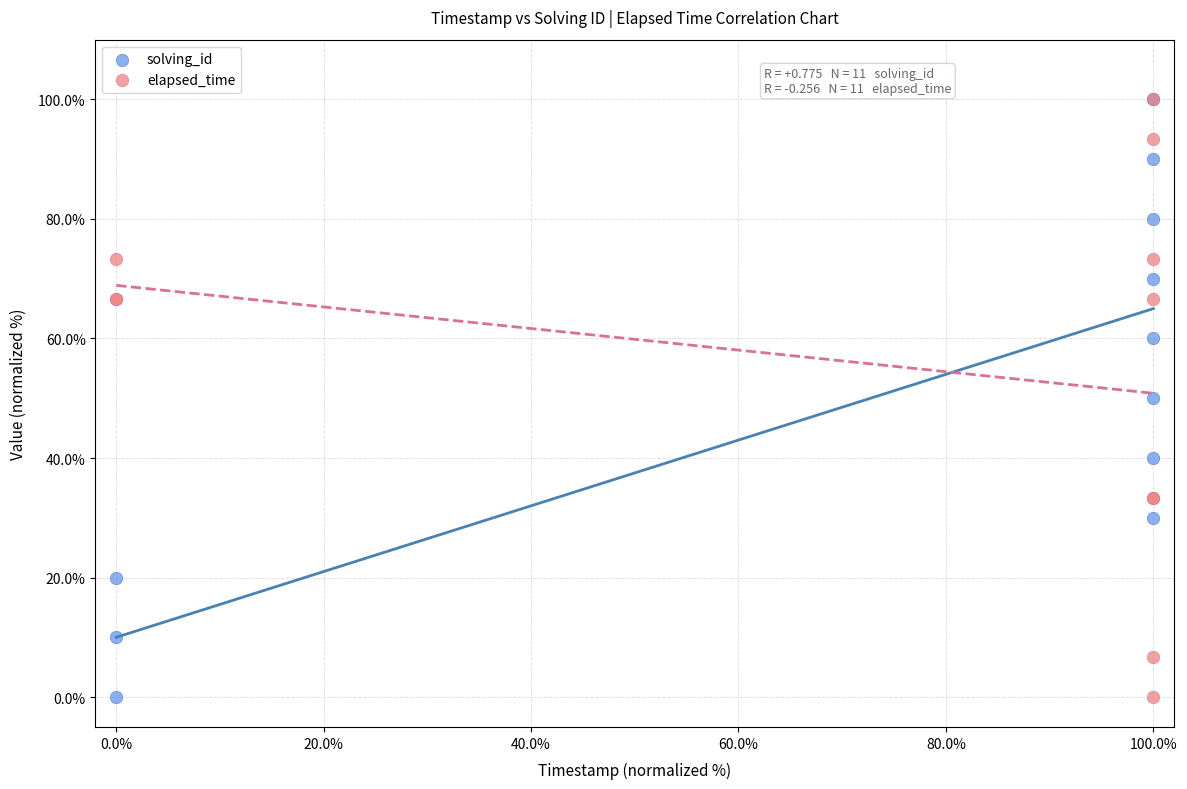

What are all the series names shown in the legend?

solving_id, elapsed_time